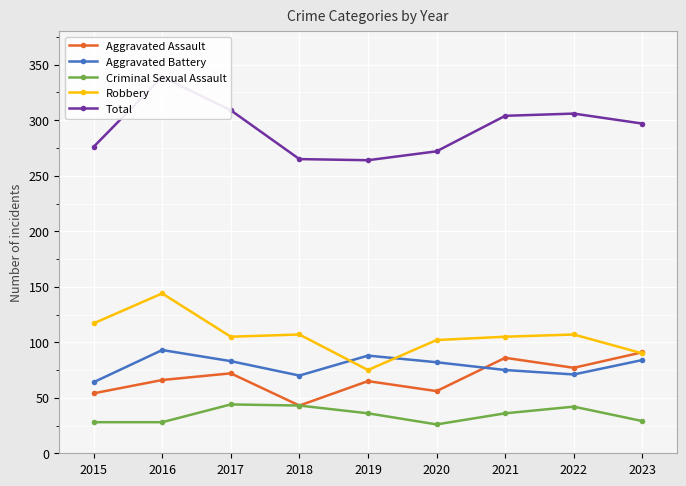

Between 2021 and 2022, which series saw the biggest shift?

Aggravated Assault